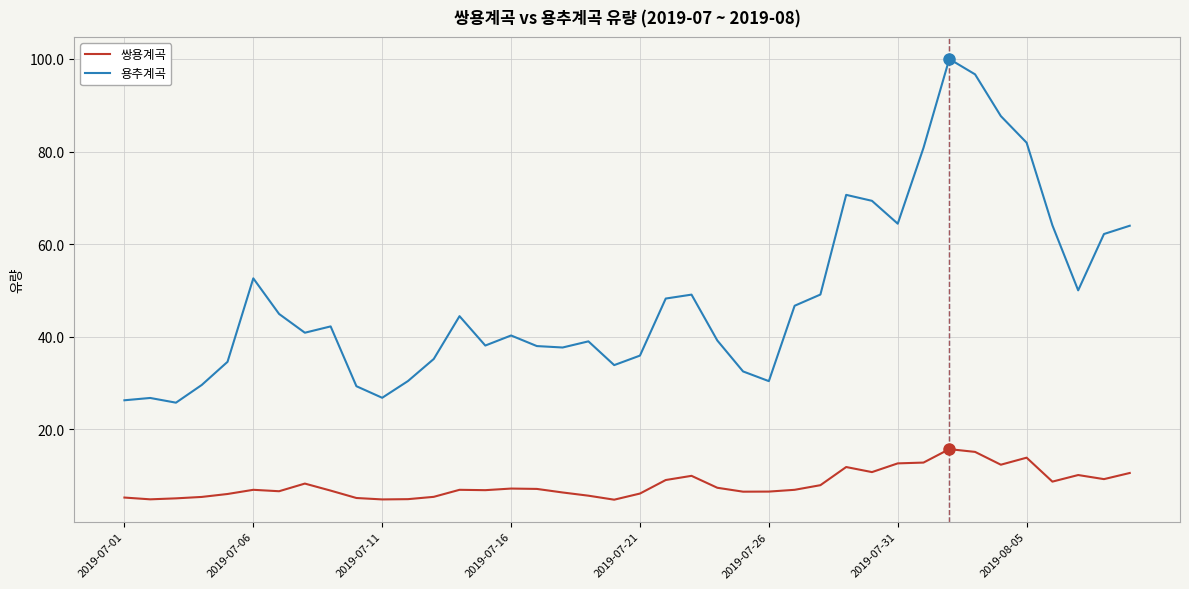

What is the lowest value of the 용추계곡 series?

25.7